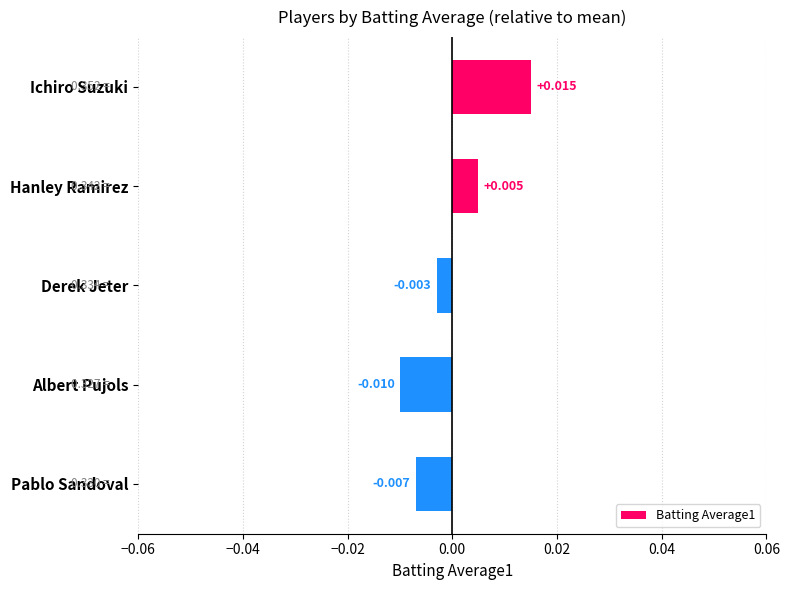

List the labels in order of value, largest first.

Ichiro Suzuki, Hanley Ramirez, Derek Jeter, Pablo Sandoval, Albert Pujols